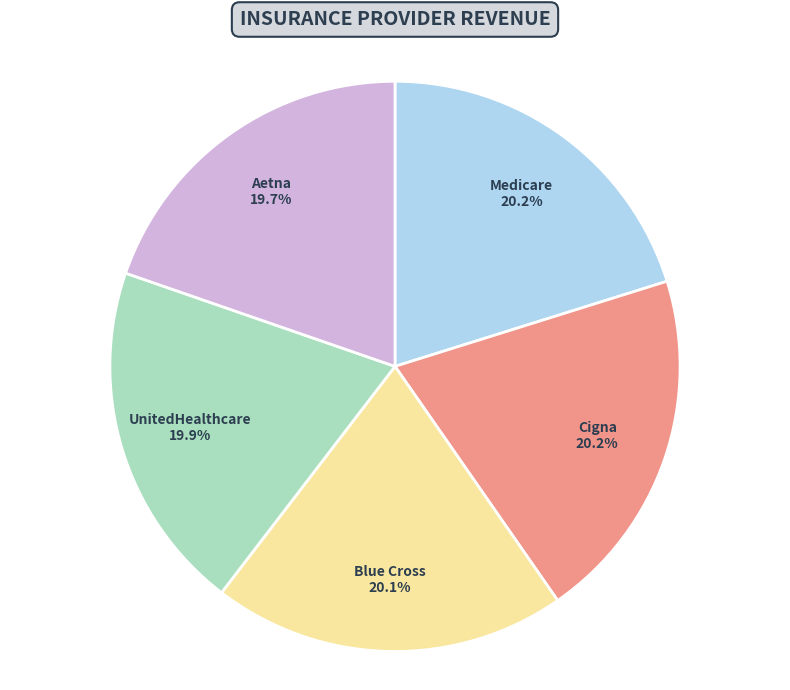

Does Blue Cross account for over 50% of the chart?

No